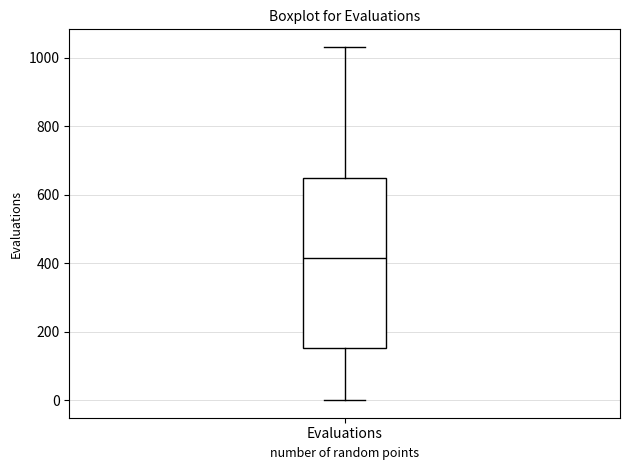

Transcribe this box plot: give where the median line is, the range the box spans, and where the two whiskers end, as read against the y-axis. The values are not printed on the chart, so give them approximately, as read against the axis.

median 420, box 160 to 640, whiskers 0 to 1040